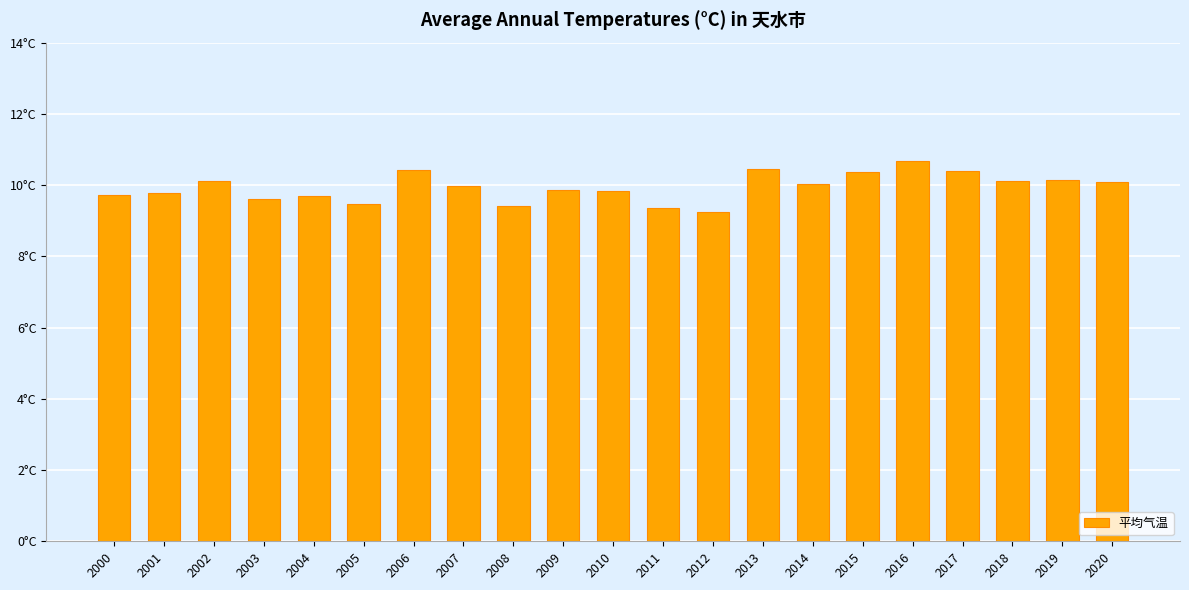

How many bars are there in total?

21